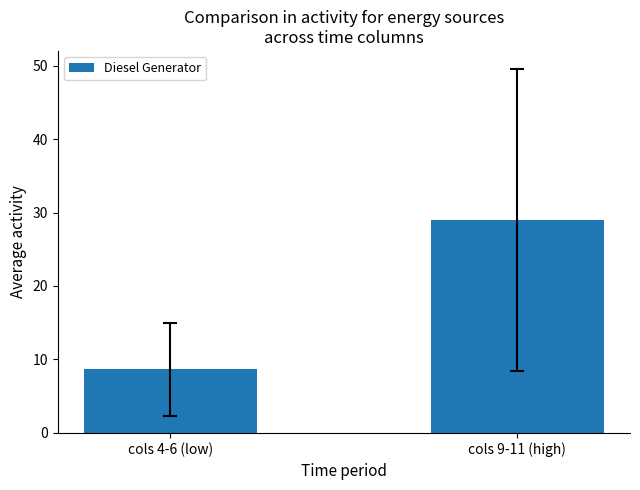

What is the change in value from cols 4-6 (low) to cols 9-11 (high)?

+20.3